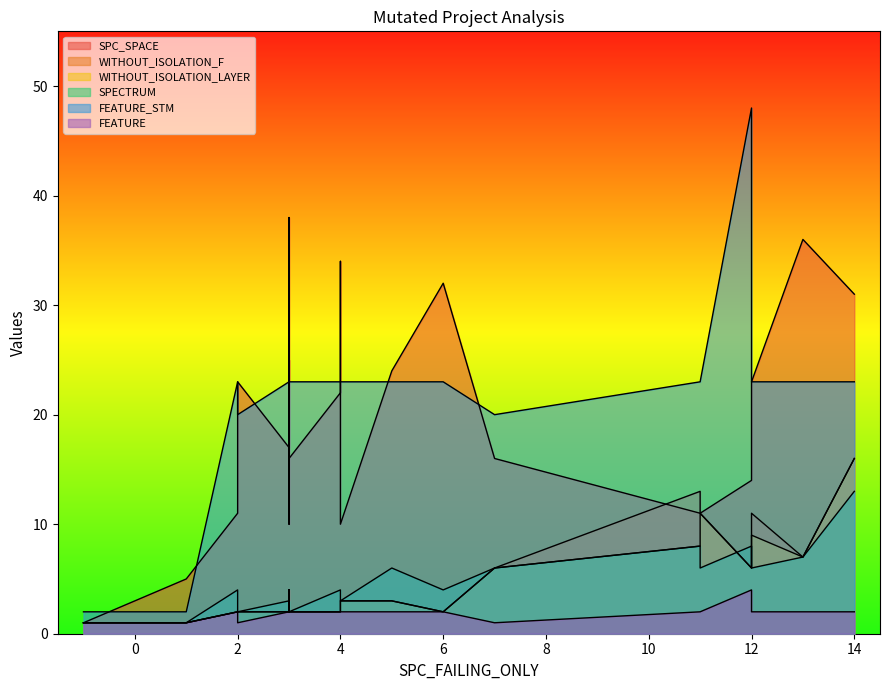

Does the chart display data point markers on the line(s)?

No